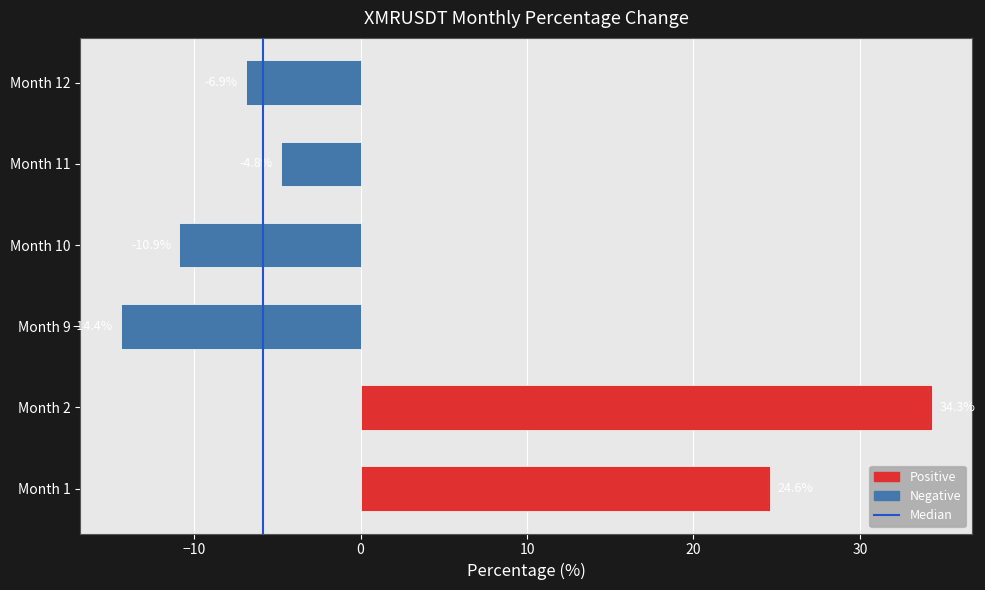

Rank the categories by value from lowest to highest.

Month 9, Month 10, Month 12, Month 11, Month 1, Month 2